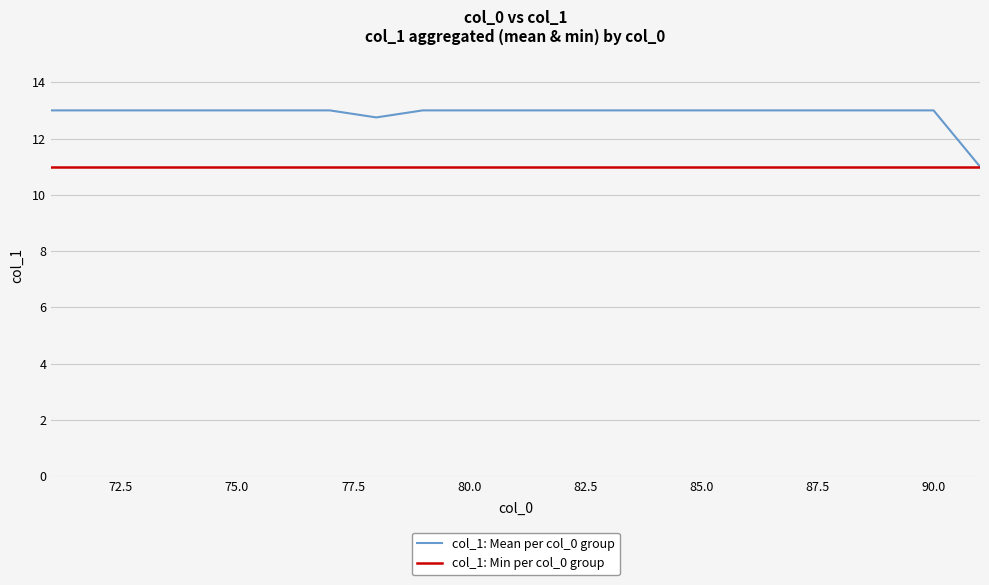

Which series has the largest total across all categories?

col_1: Mean per col_0 group